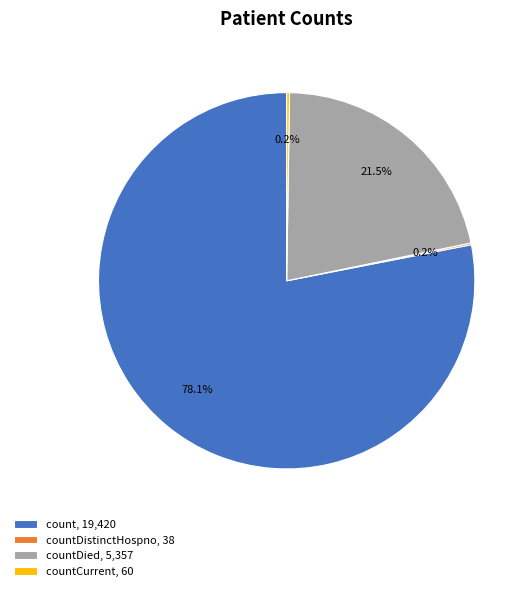

Is the sum of count, 19,420 and countDied, 5,357 greater than half?

Yes